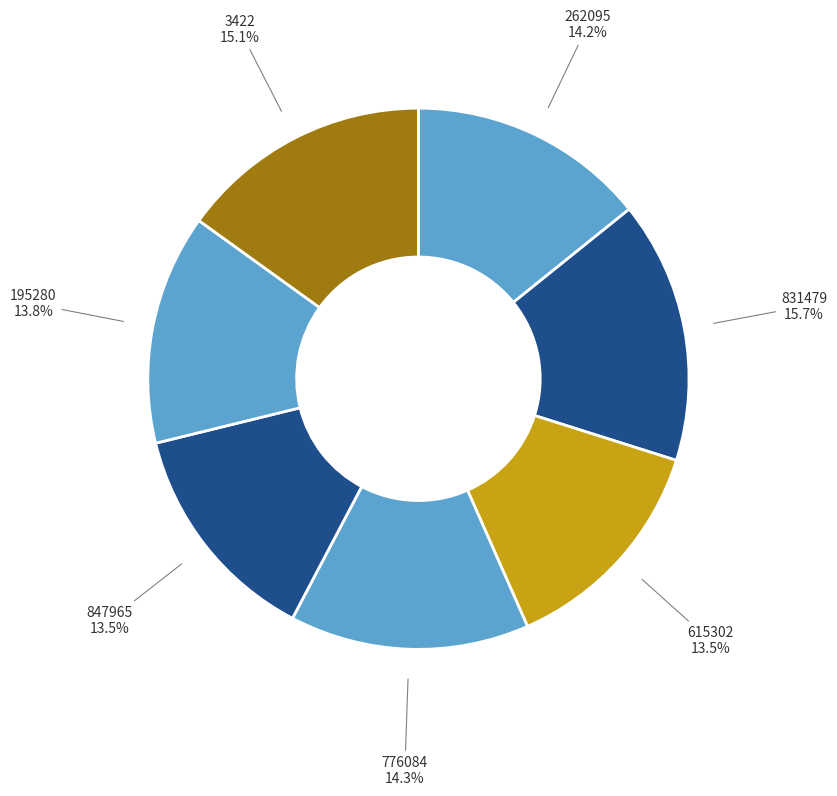

Is there any slice that represents more than half of the pie?

No